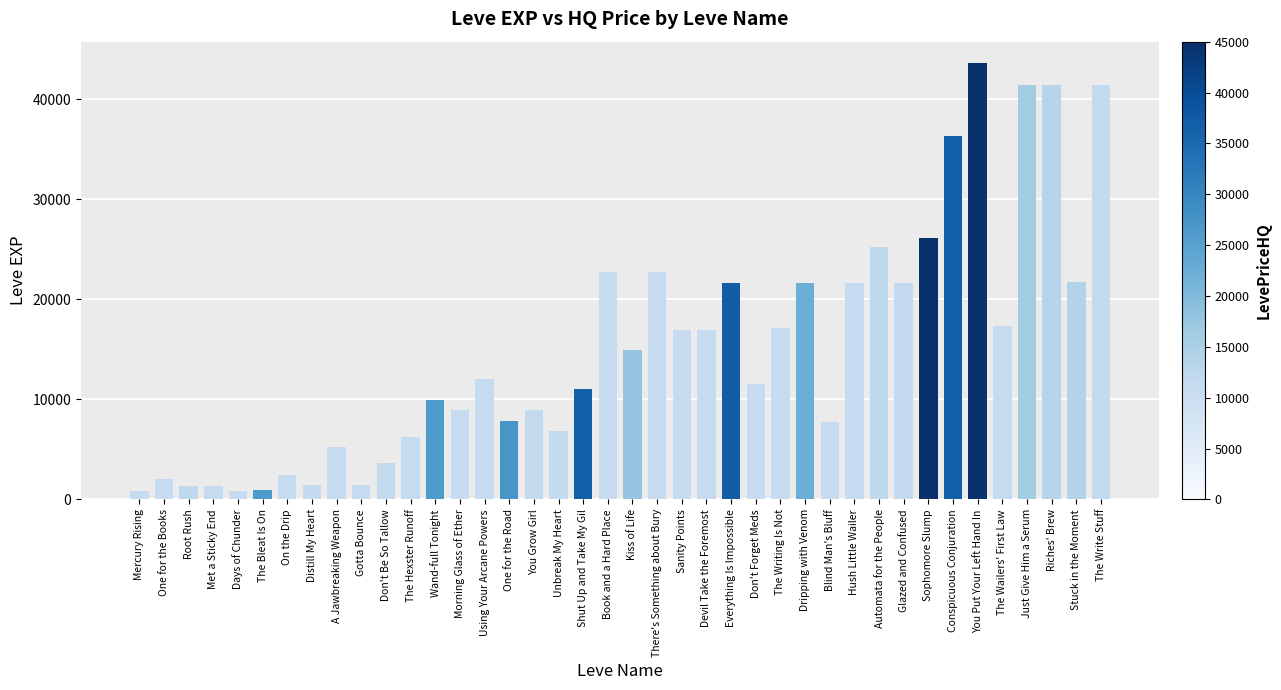

Which has a higher value, The Wailers' First Law or Don't Be So Tallow?

The Wailers' First Law